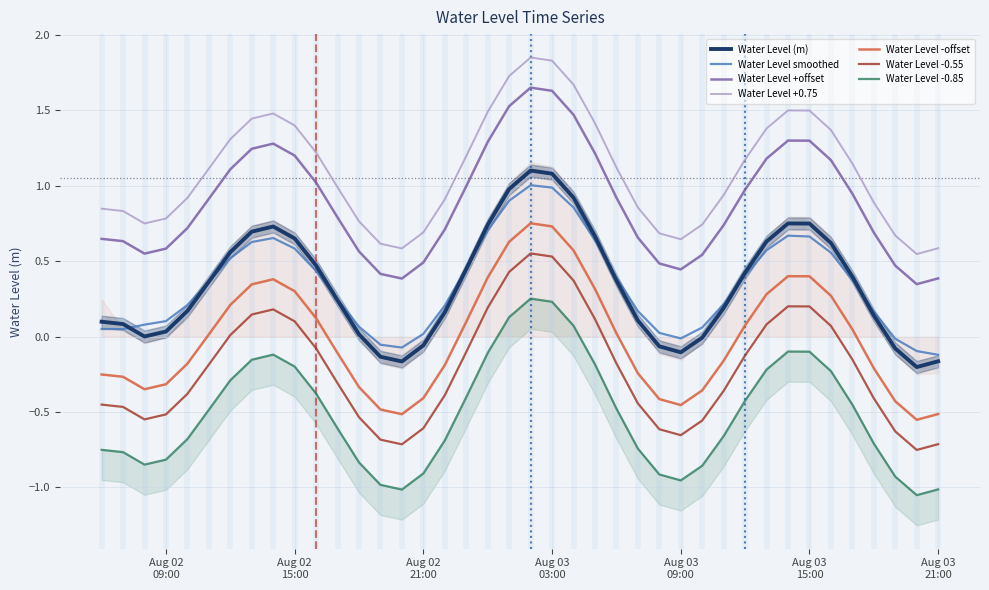

What is the difference between the maximum and second lowest values?

1.3